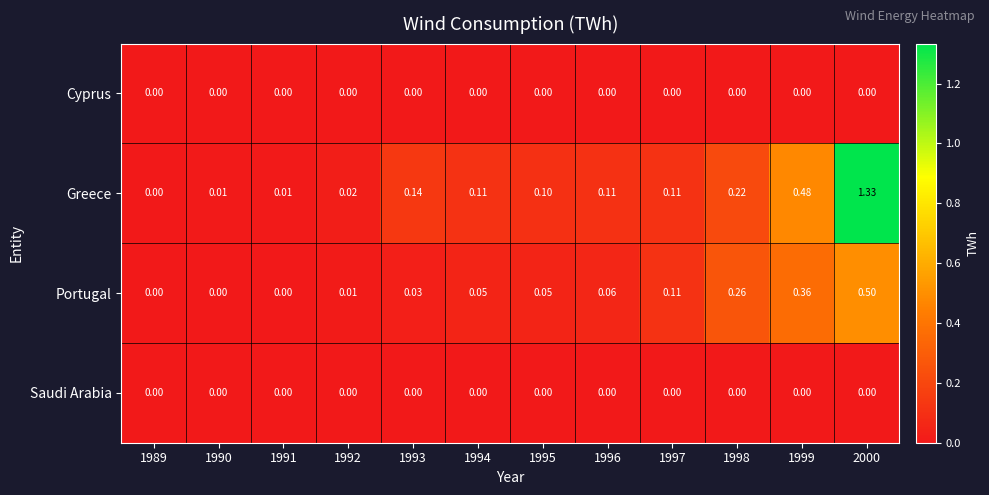

At which category is the sum across all series the highest?

2000